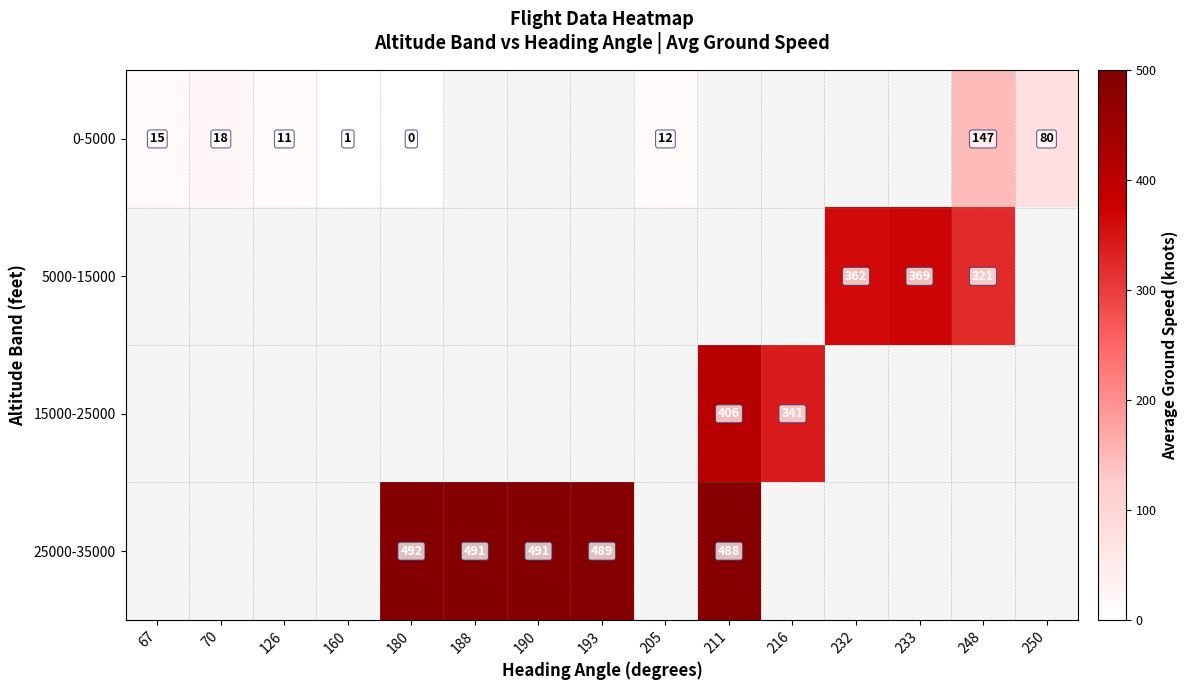

How many series are shown in this chart?

4